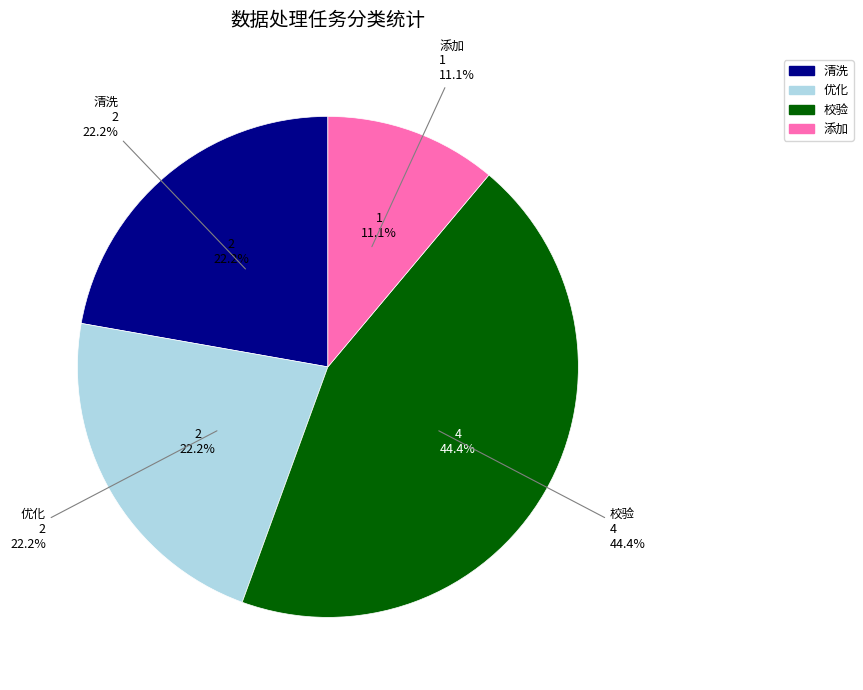

Rank the categories by value from lowest to highest.

添加, 清洗, 优化, 校验